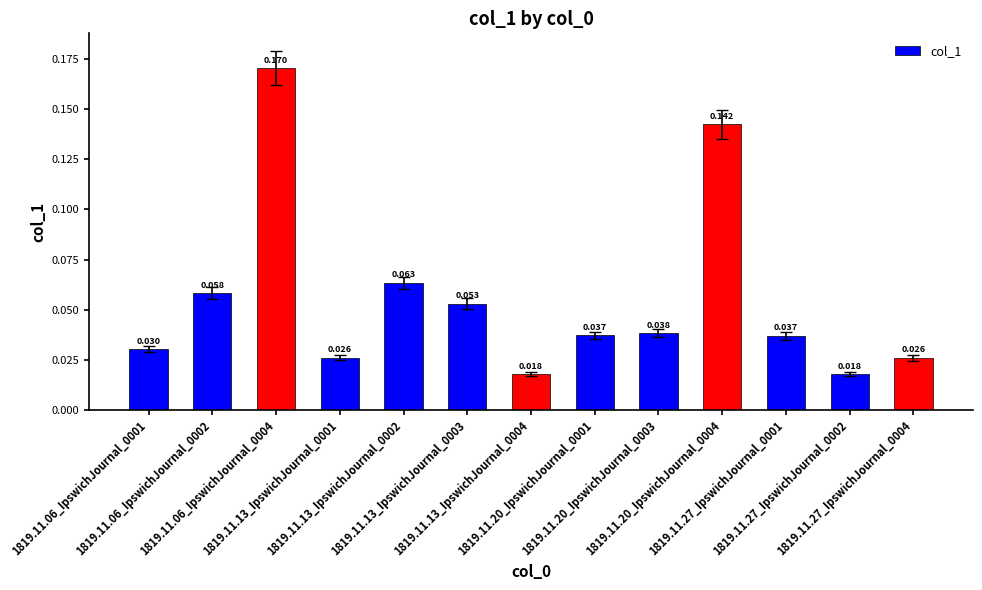

What is the maximum value shown in the chart?

0.2